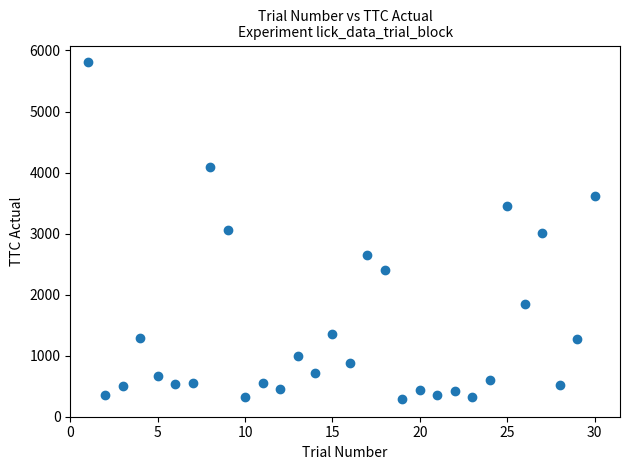

What is the range of X values (max minus min)?

29.0